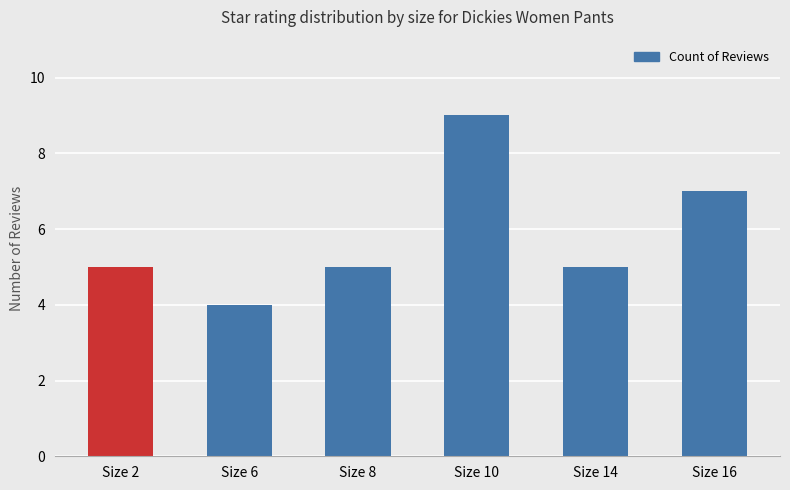

What is the smallest value displayed?

4